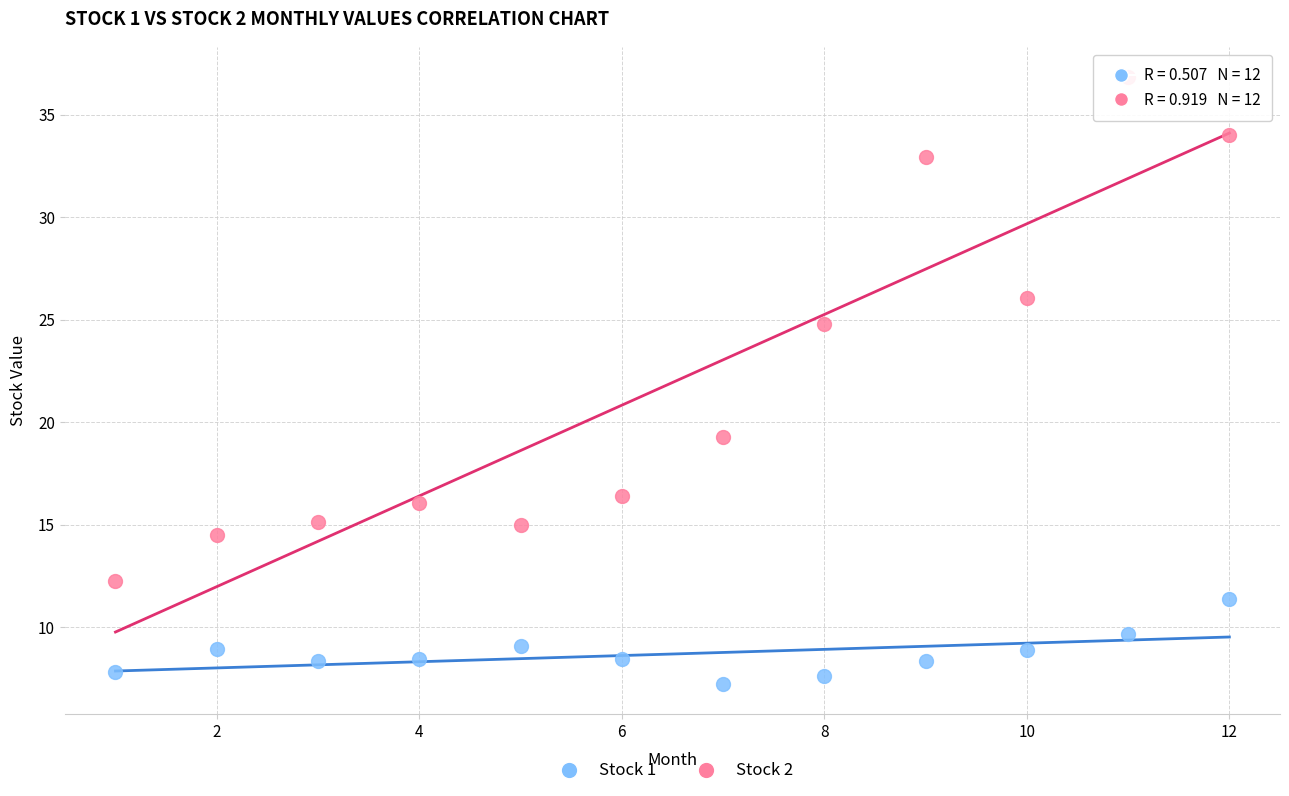

In the Stock 2 series, what Y value is closest to 24?

24.8